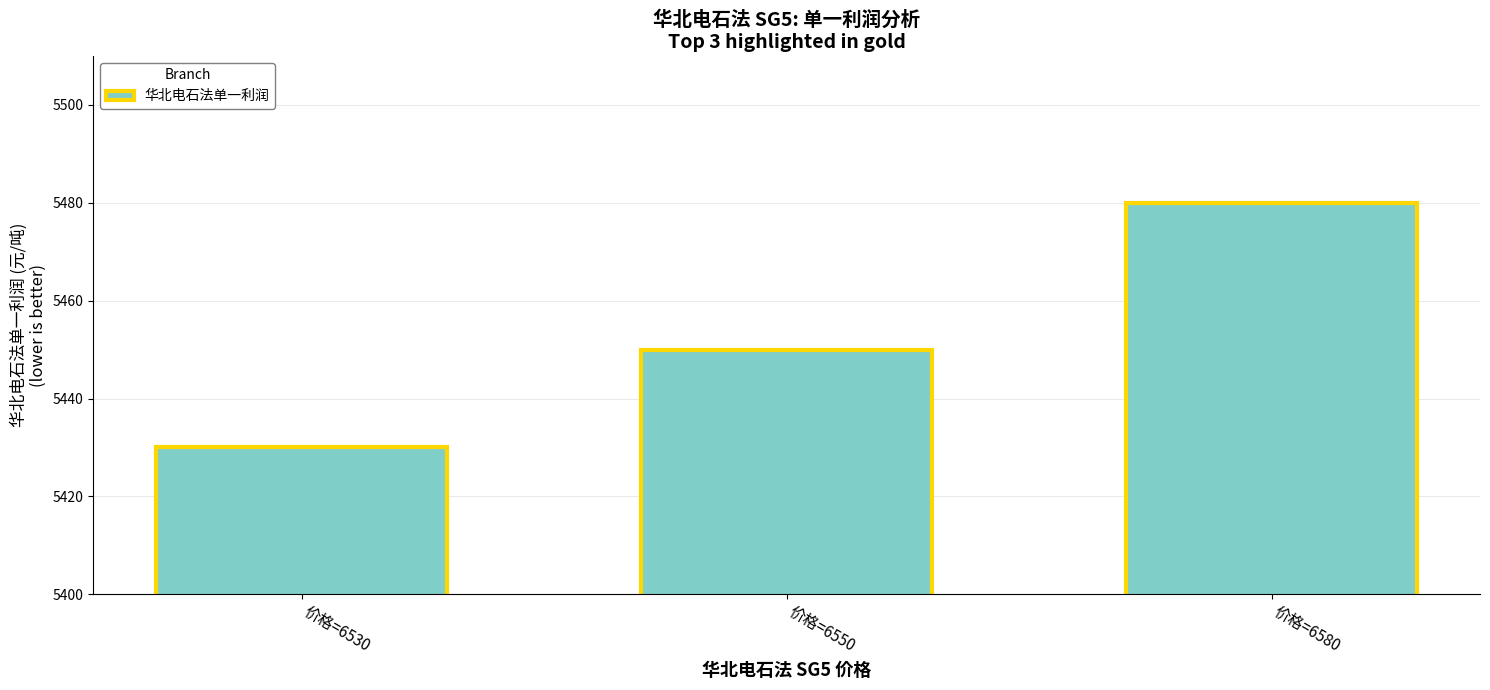

What is the change in value from 价格=6530 to 价格=6550?

+20